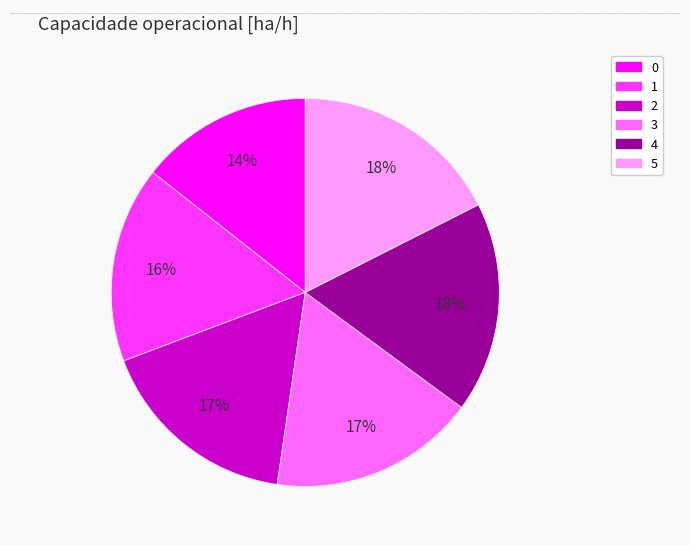

Do 4 and 0 together represent more than half of the pie?

No